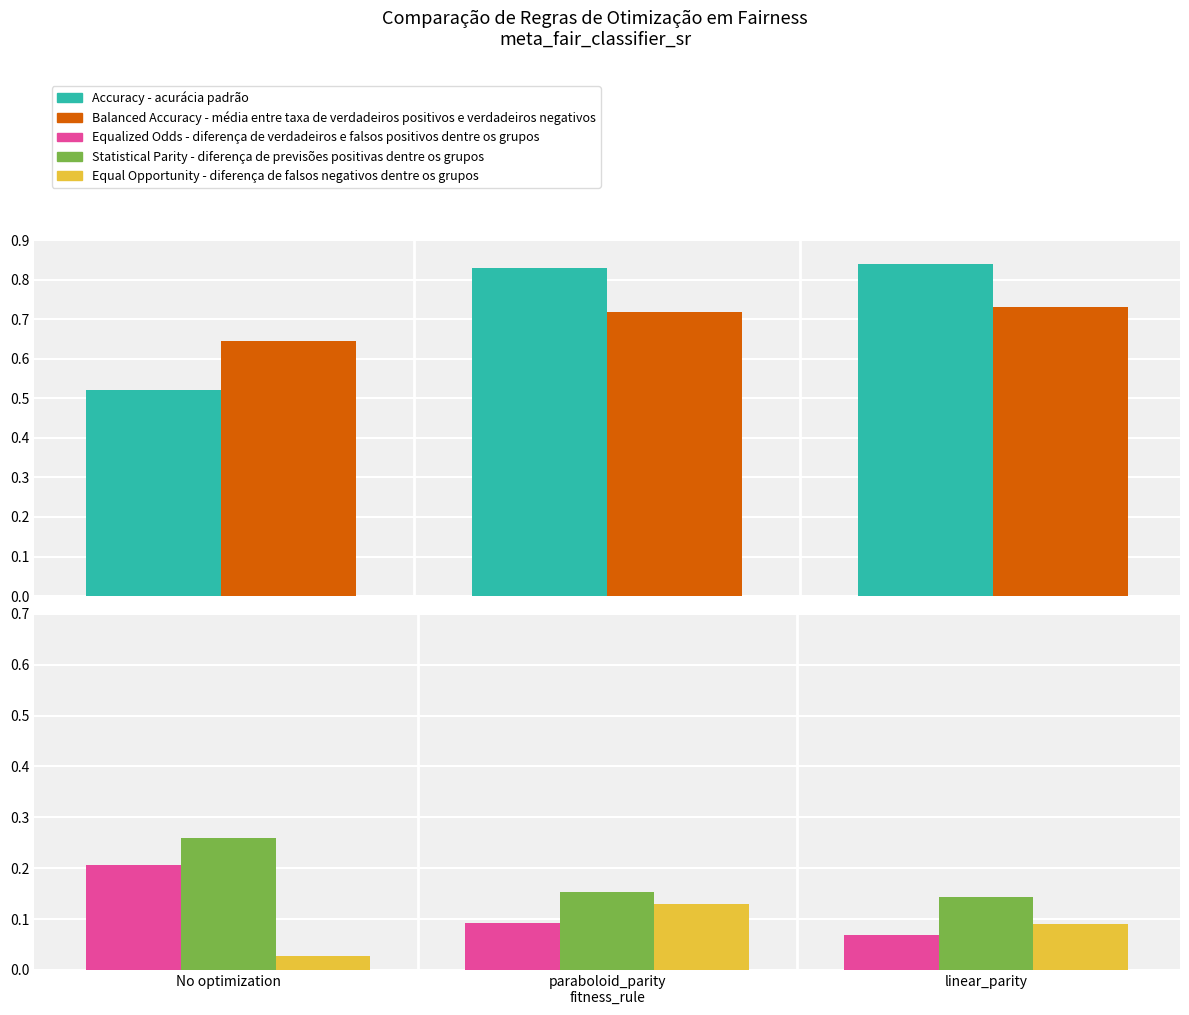

What is the highest value of the Equalized Odds - diferença de verdadeiros e falsos positivos dentre os grupos series?

0.2